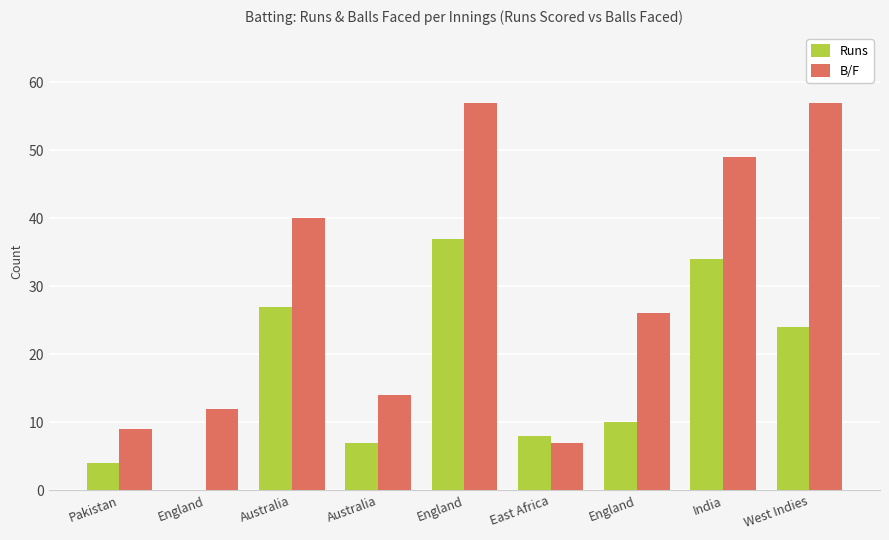

What are all the series names shown in the legend?

Runs, B/F